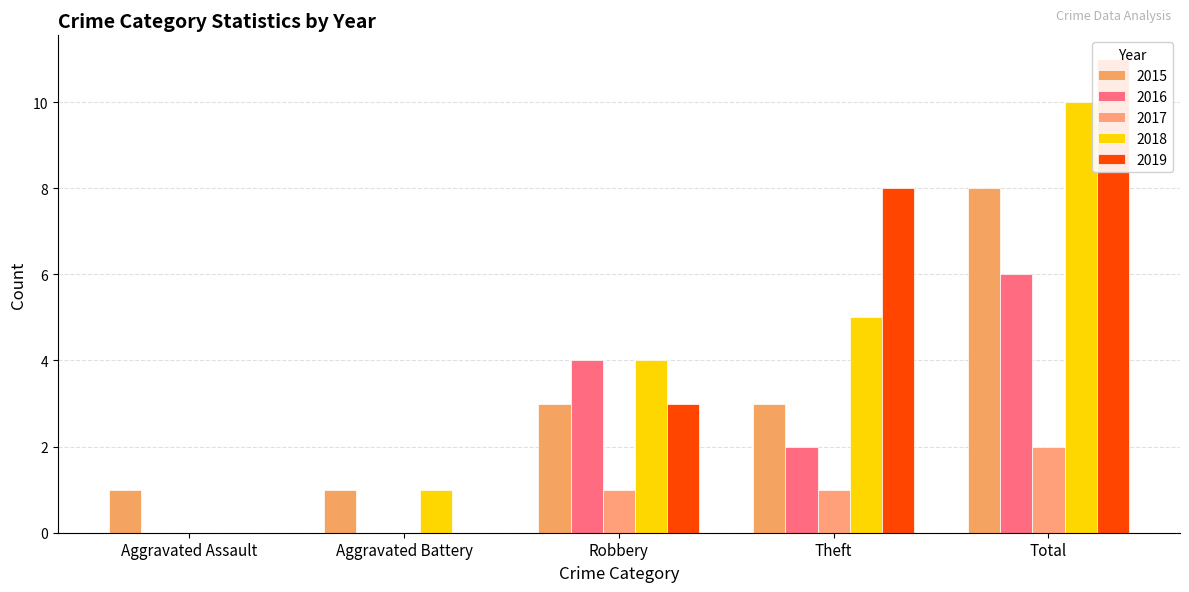

Where does the 2017 series first go above 1?

Total